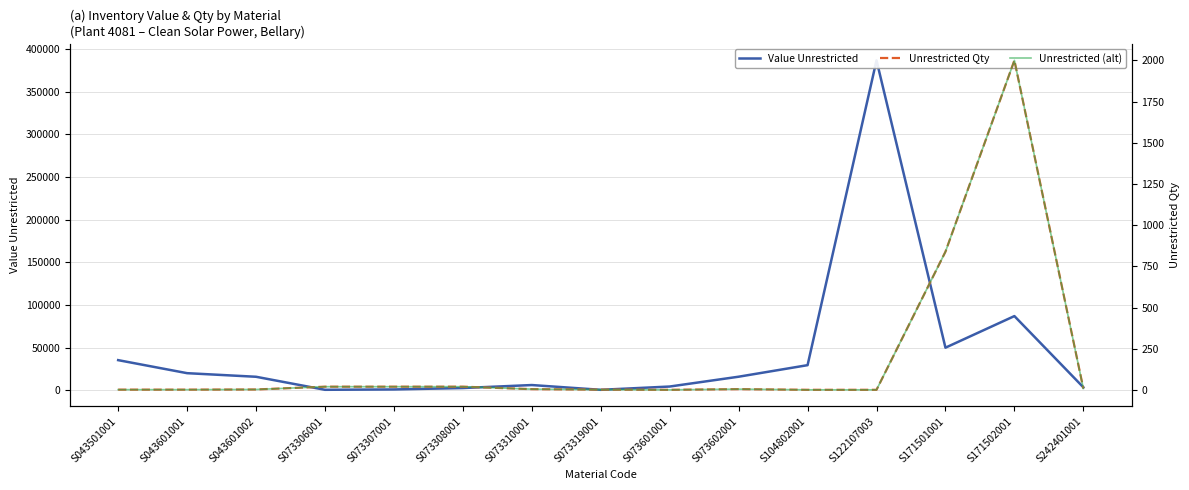

What is the difference between the highest and lowest values at S073307001?

924.0